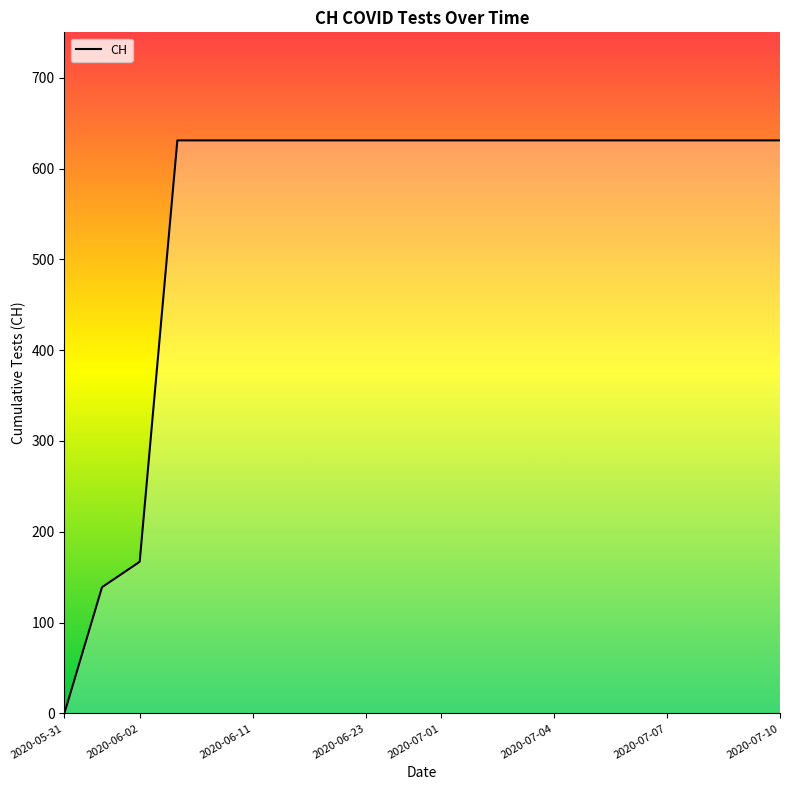

What is the maximum value shown in the chart?

631